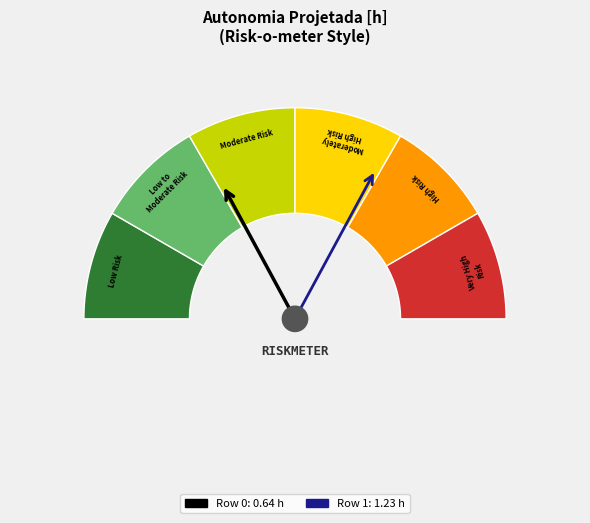

What is the smallest slice in the pie chart?

Row 0